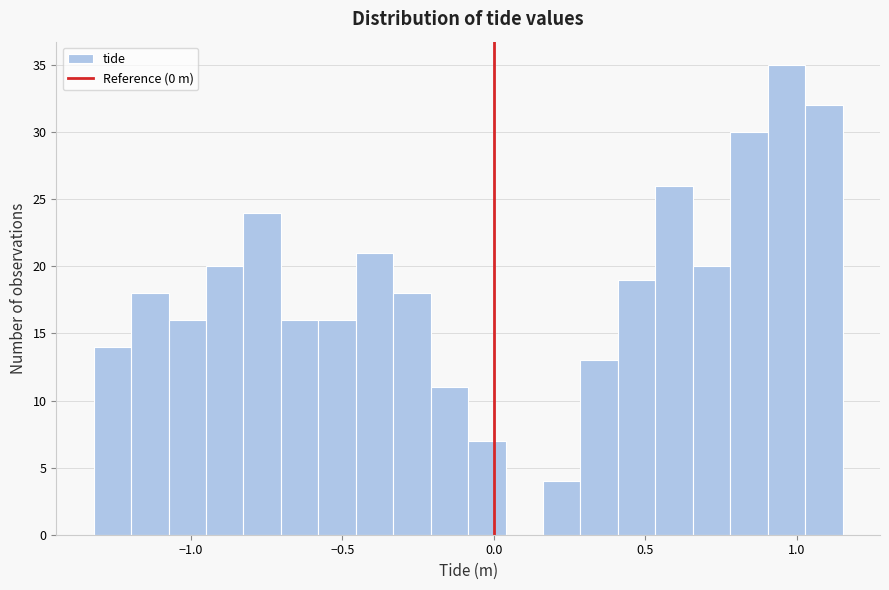

Read against the x-axis, roughly where is the centre of the tallest bar?

0.95